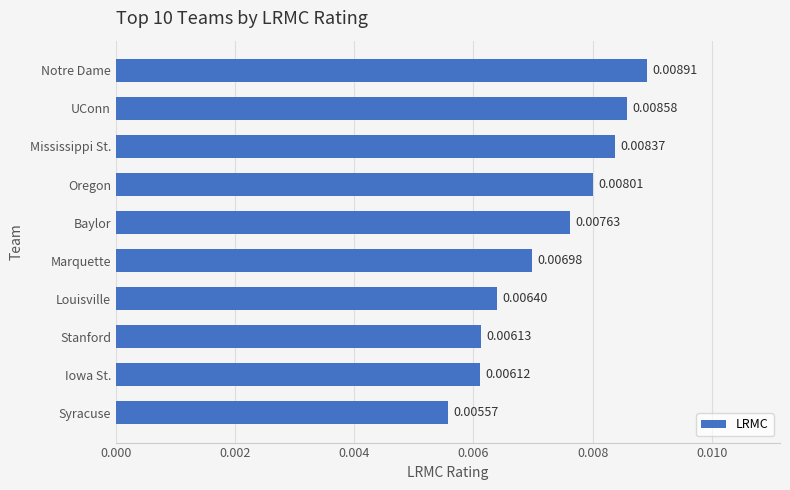

At which label is the value closest to 0?

Syracuse